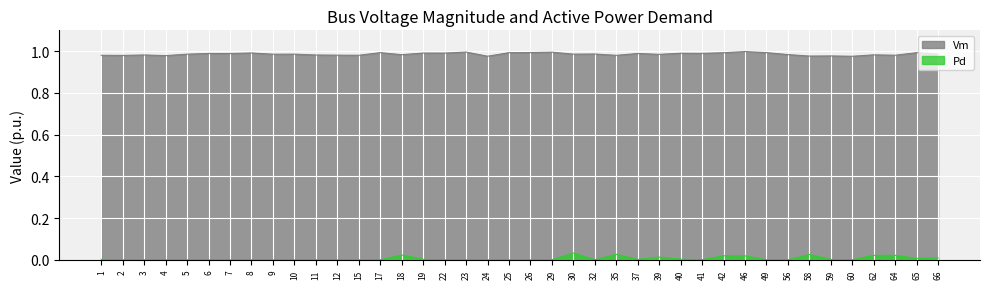

True or false: Pd has a value of 0.0 at 19.

False